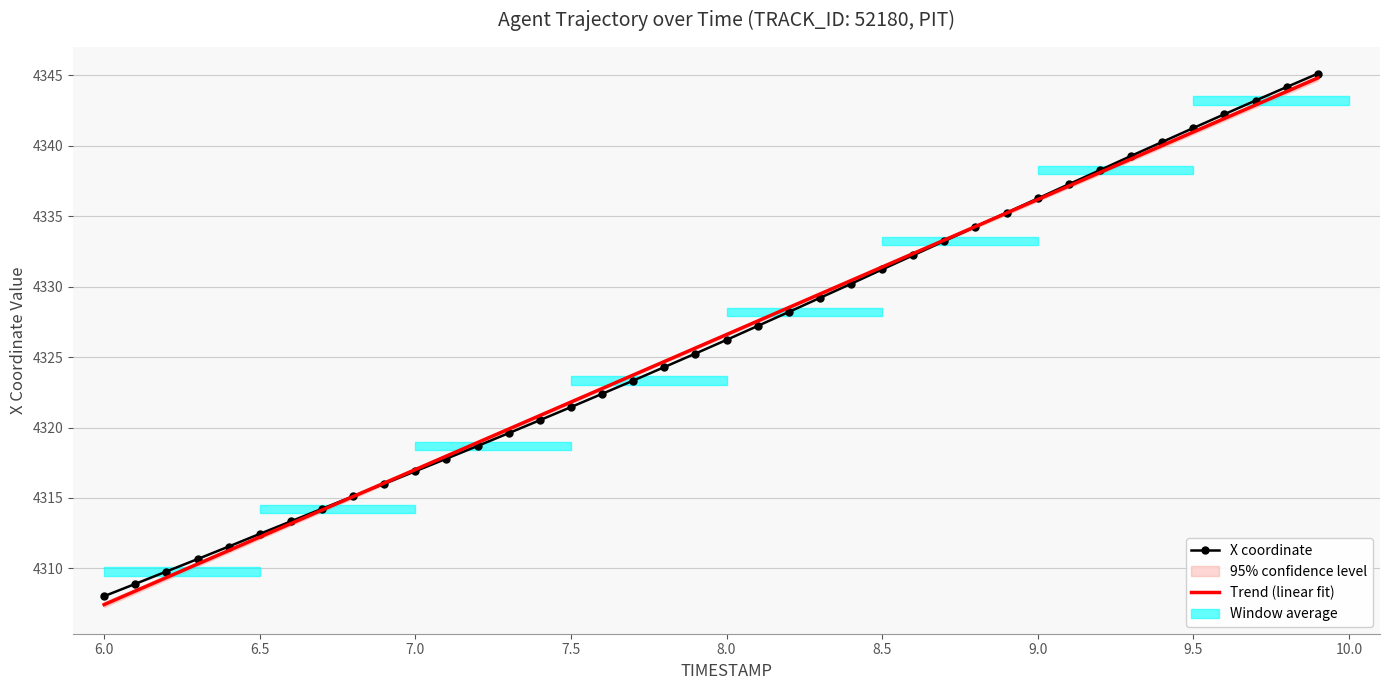

At which label does Trend (linear fit) first exceed 4326?

8.0